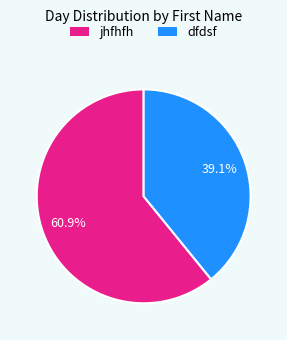

To the nearest percent, what portion does jhfhfh represent?

61%